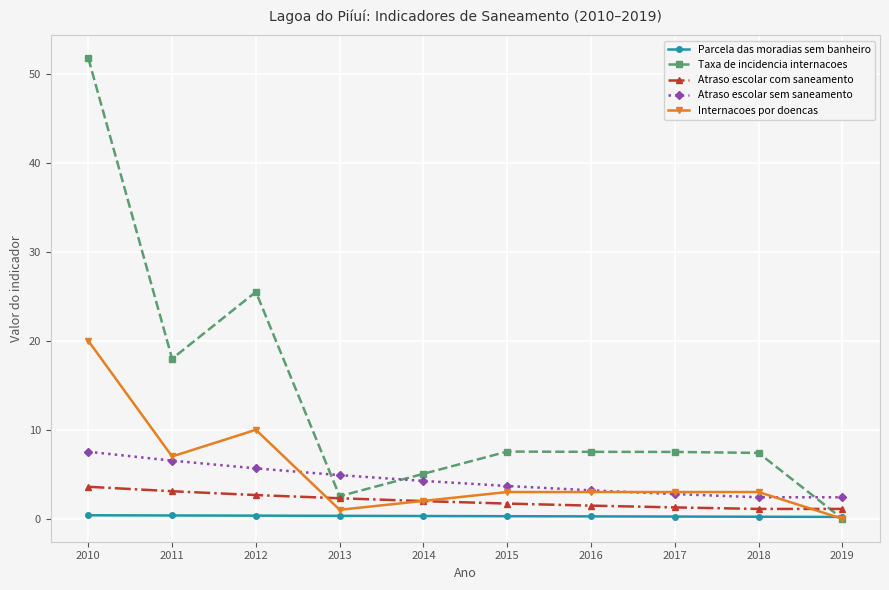

Which label corresponds to the largest value in the chart?

2010